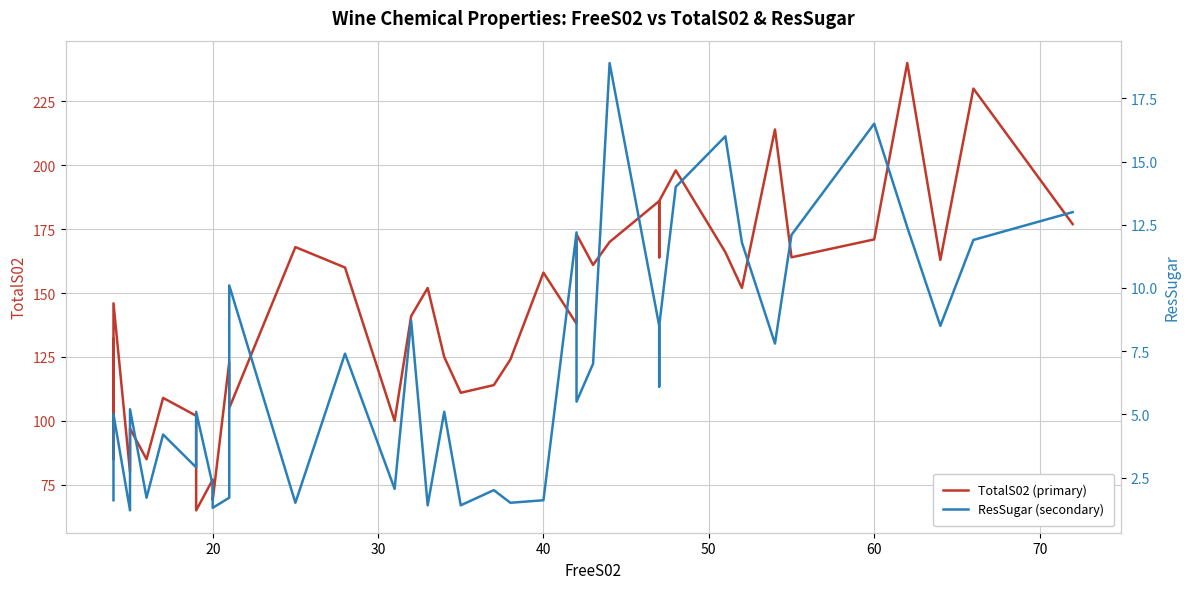

List the series in order of their overall mean, lowest first.

ResSugar (secondary), TotalS02 (primary)